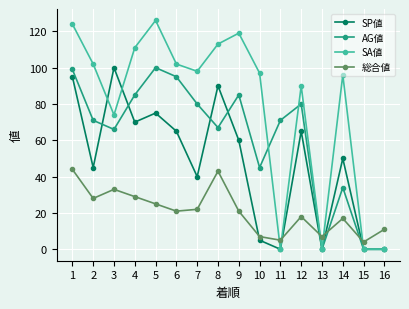

At how many categories does at least one series exceed 25?

13